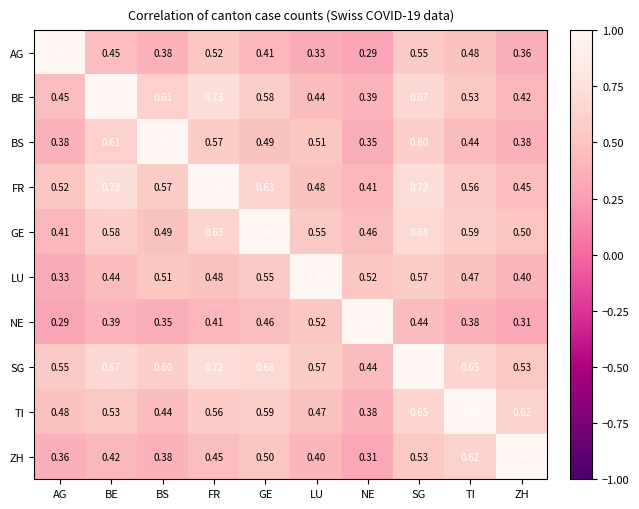

Is the value of BS at NE greater than the value of FR at SG?

No